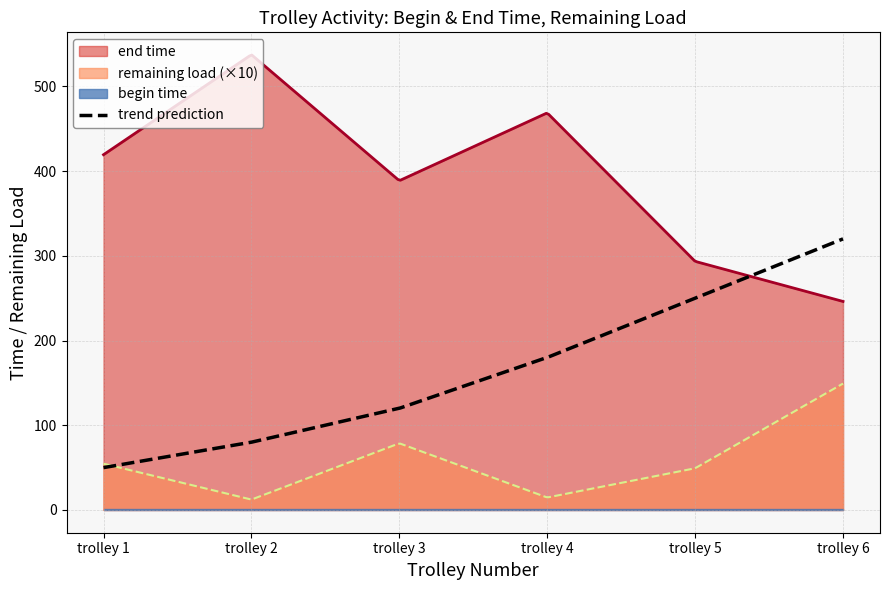

What is the minimum value for remaining load (×10)?

12.5